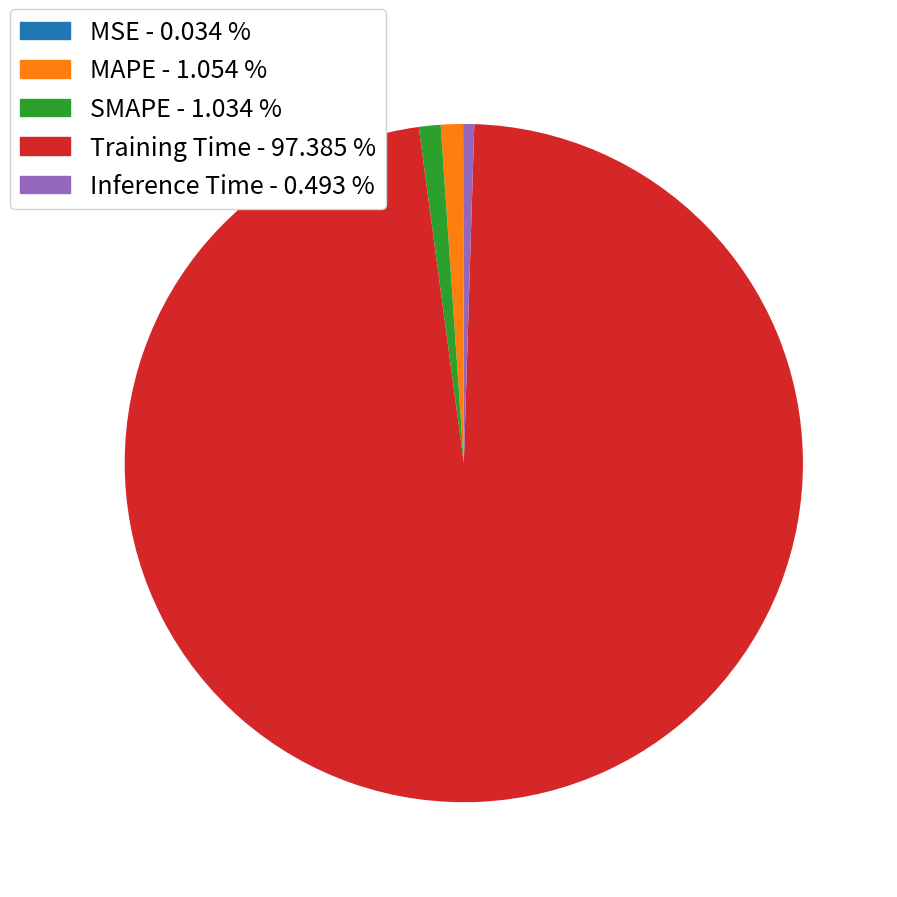

Which category has the biggest portion of the pie?

Training Time